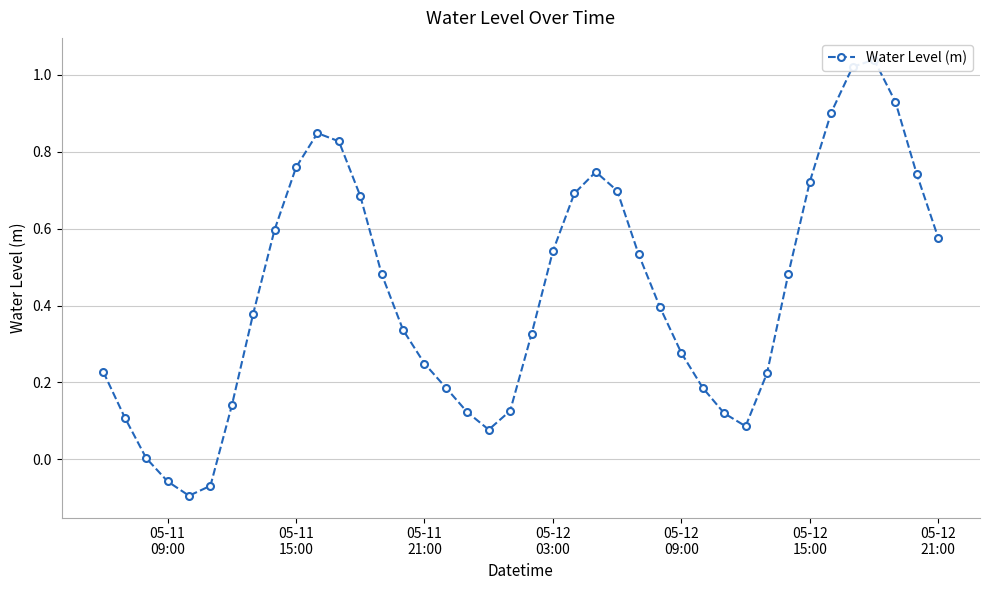

Count the number of values greater than 0.

37